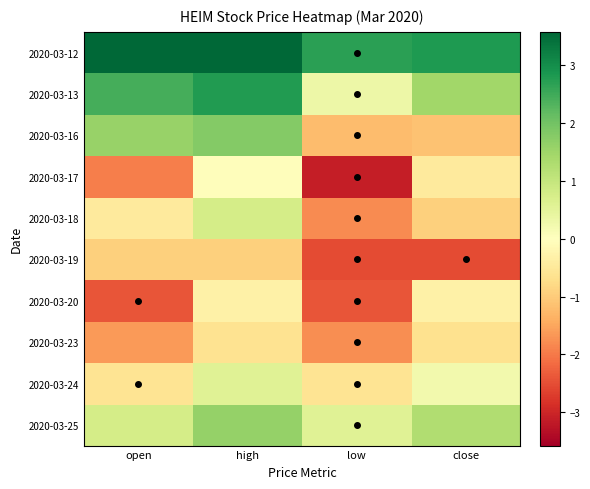

At low, list the series in order from largest to smallest.

2020-03-12, 2020-03-25, 2020-03-13, 2020-03-24, 2020-03-16, 2020-03-23, 2020-03-18, 2020-03-20, 2020-03-19, 2020-03-17